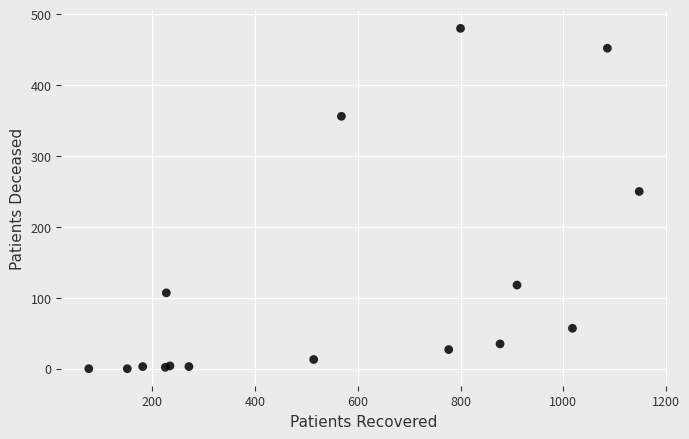

What Y value in the scatter plot is closest to 240?

250